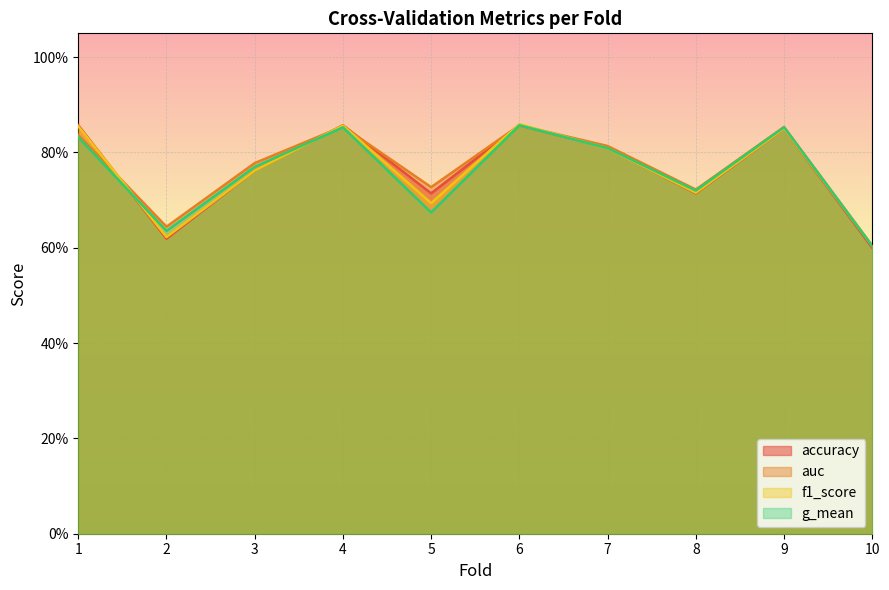

How many accuracy values are between 0 and 1?

10